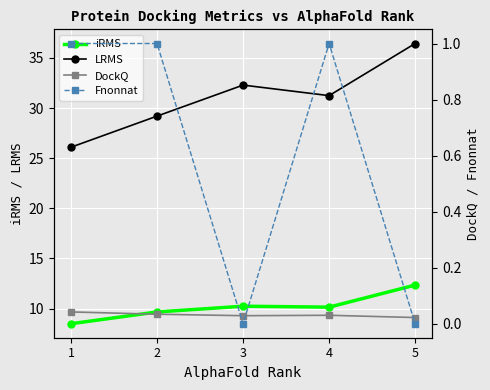

Which series changed the most between 4 and 5?

LRMS